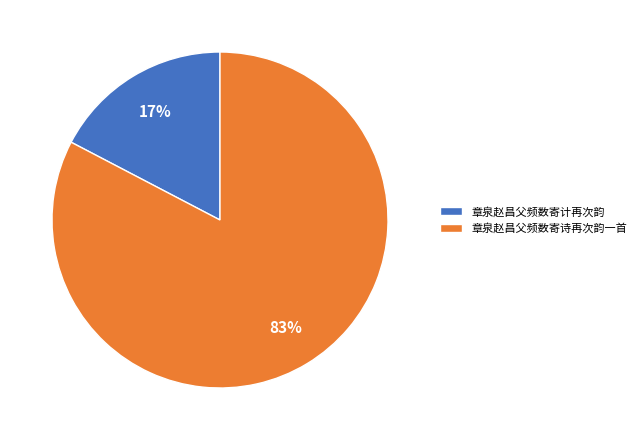

What is the ratio of the value at 章泉赵昌父频数寄计再次韵 to the value at 章泉赵昌父频数寄诗再次韵一首?

0.2